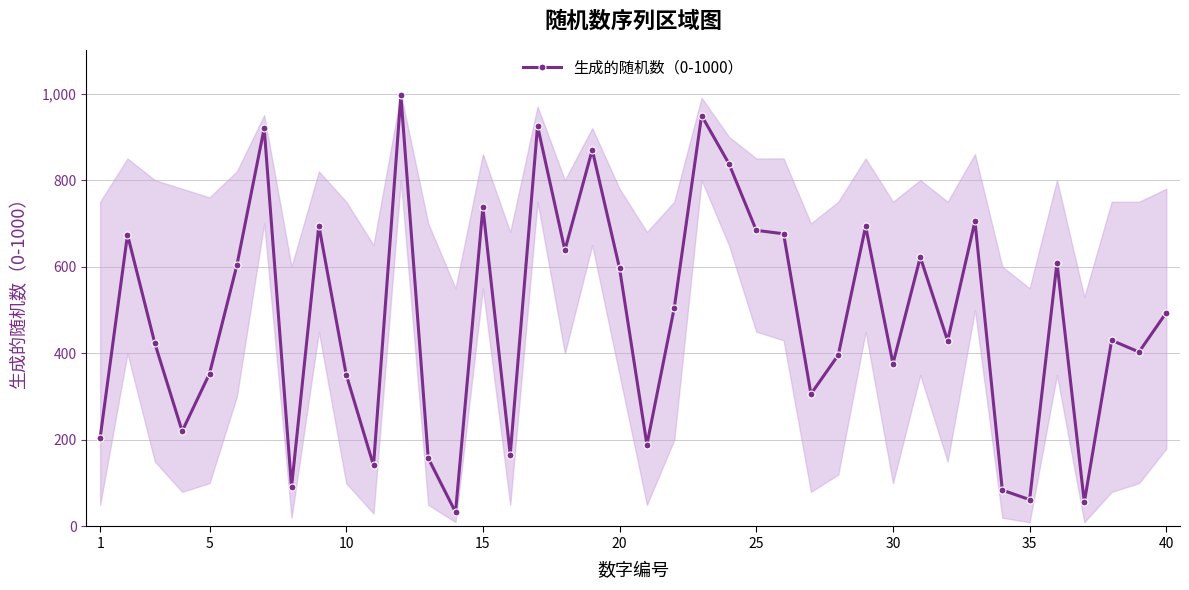

Is this an area chart (filled region under the line)?

No